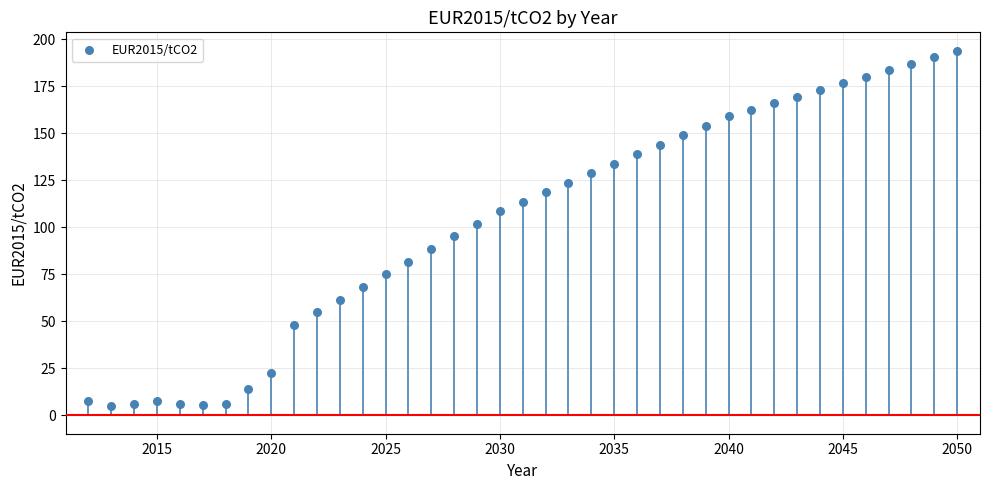

What is the range of Y values (max minus min)?

189.1